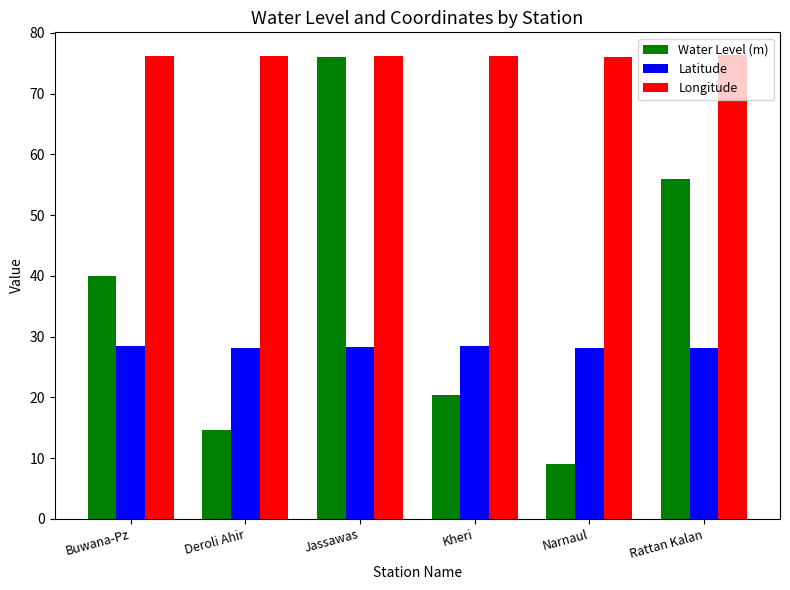

Is the value of Water Level (m) at Deroli Ahir greater than the value of Latitude at Jassawas?

No